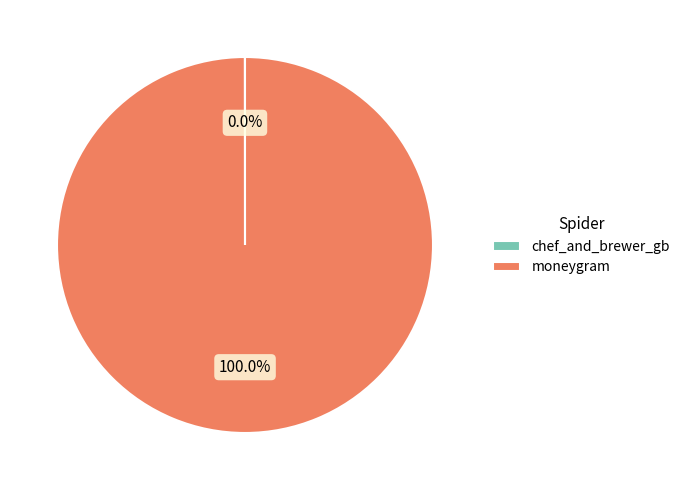

To the nearest percent, what is the average slice percentage?

50%